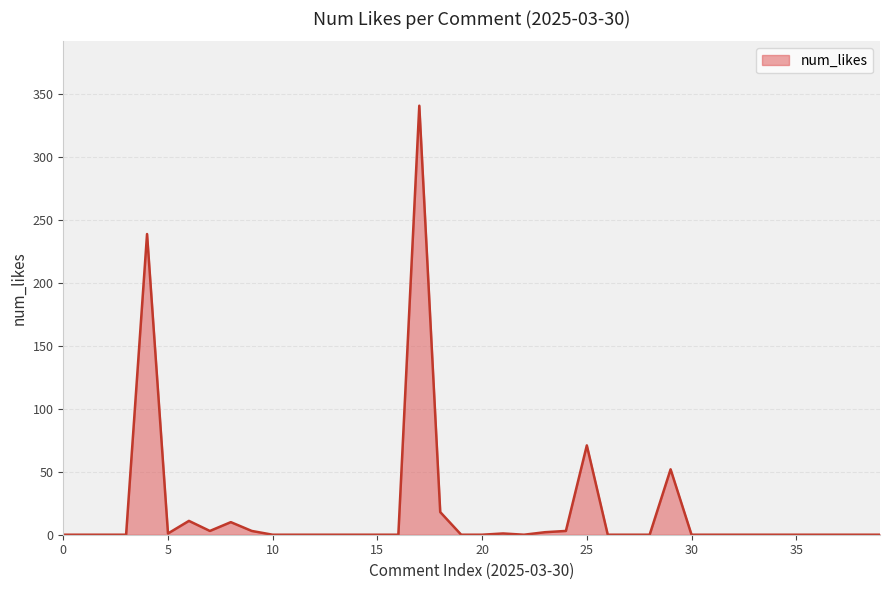

True or false: there are more than 0 points higher than both neighbors.

True